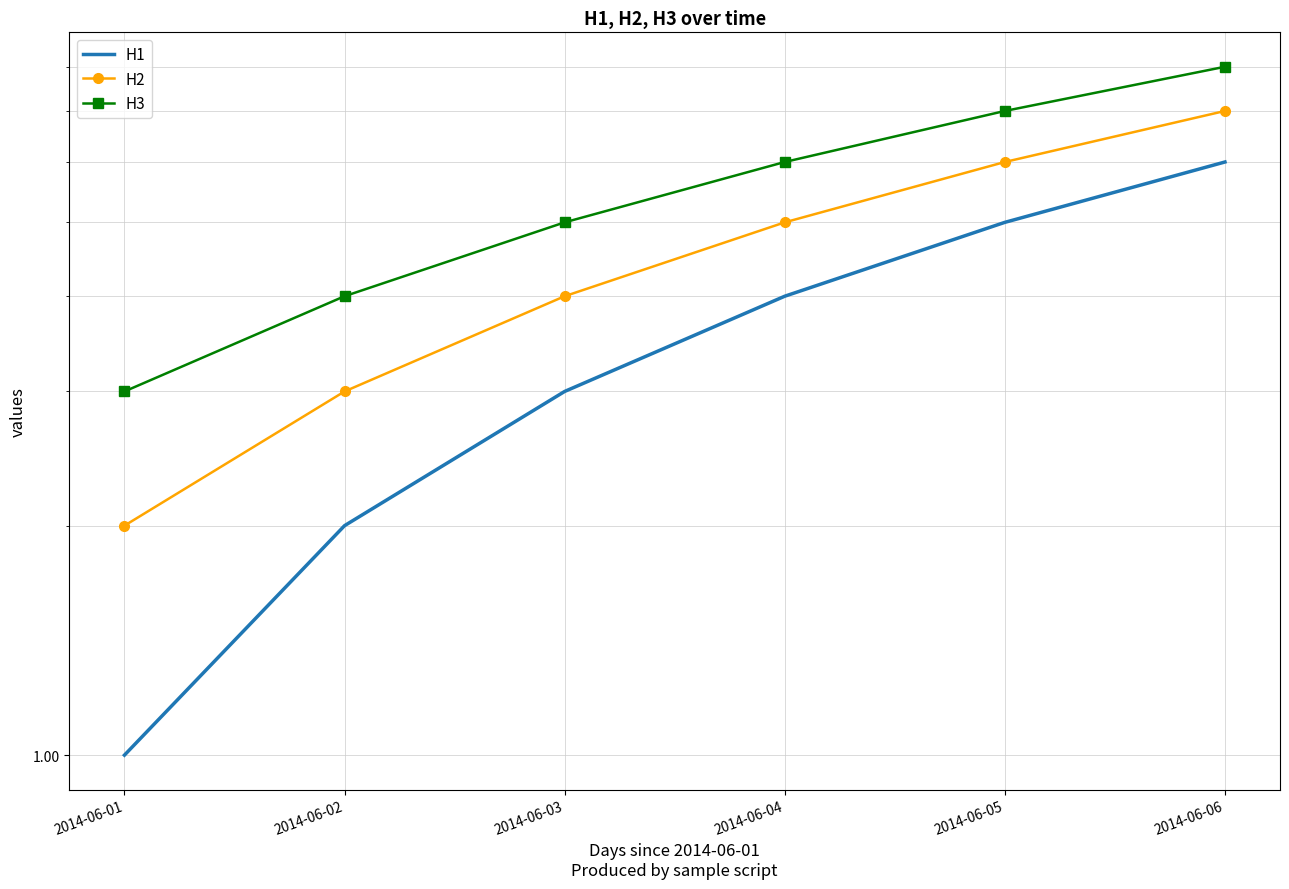

True or false: H3 and H1 intersect in this chart.

False